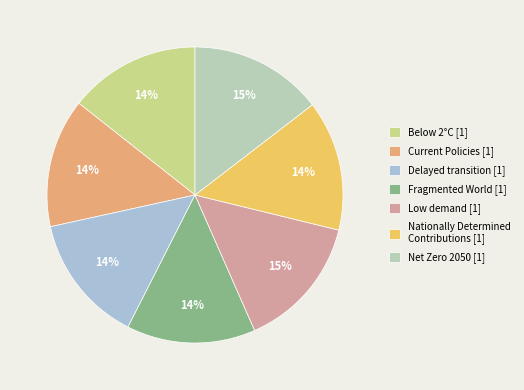

How many slices are in this pie chart?

7